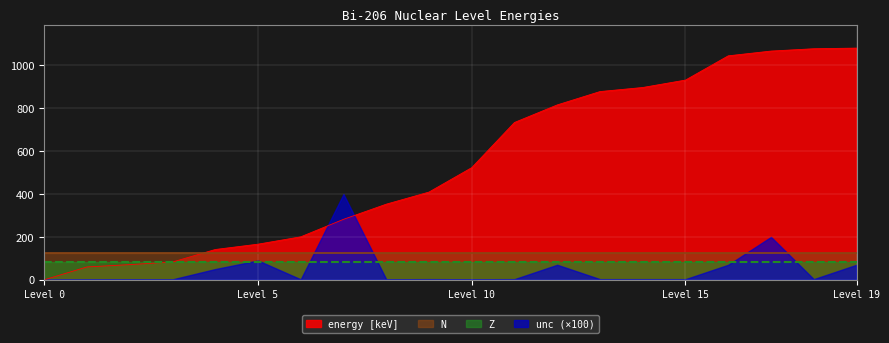

In unc, how many points are lower than both neighbors (excluding endpoints)?

5